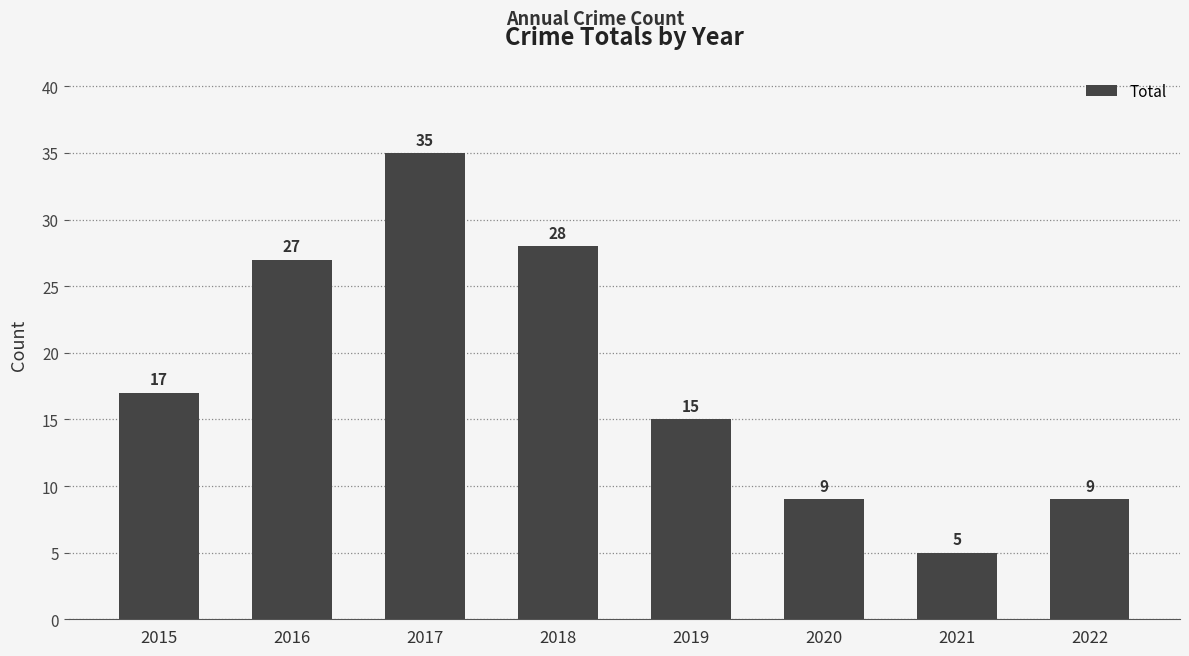

What is the change in value from 2015 to 2016?

+10